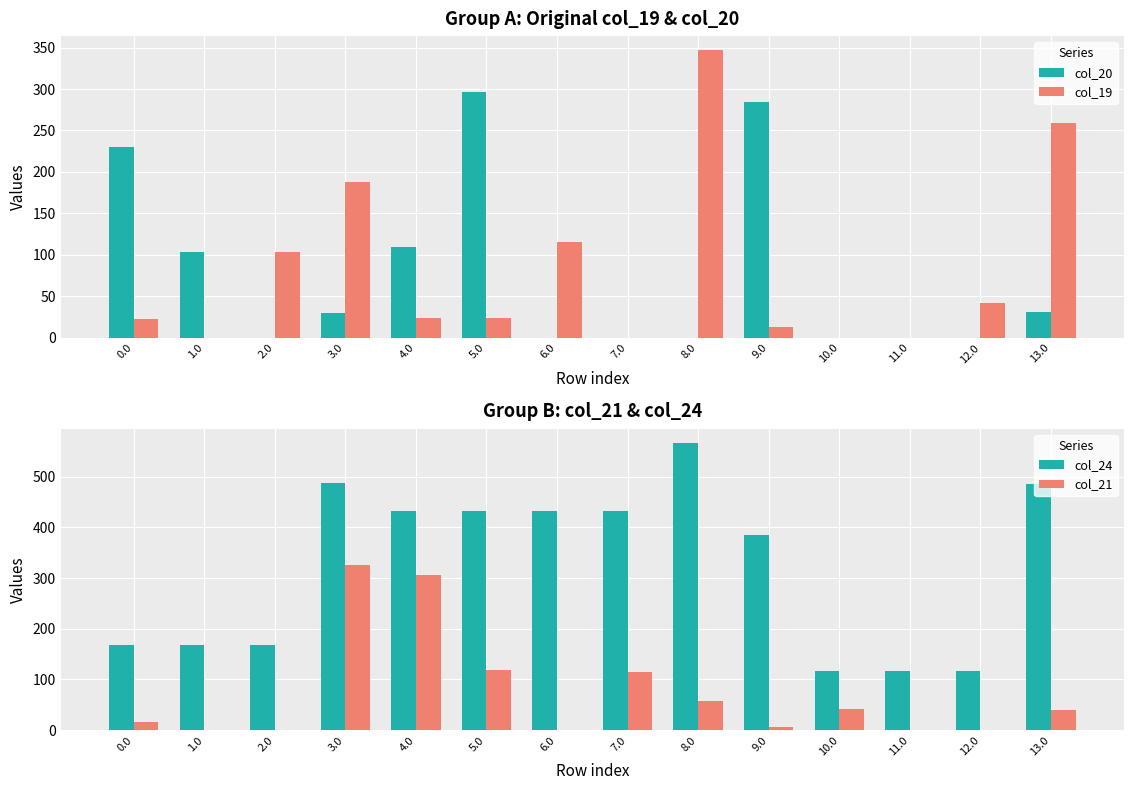

What is the approximate value of col_24 at 13.0?

486.3